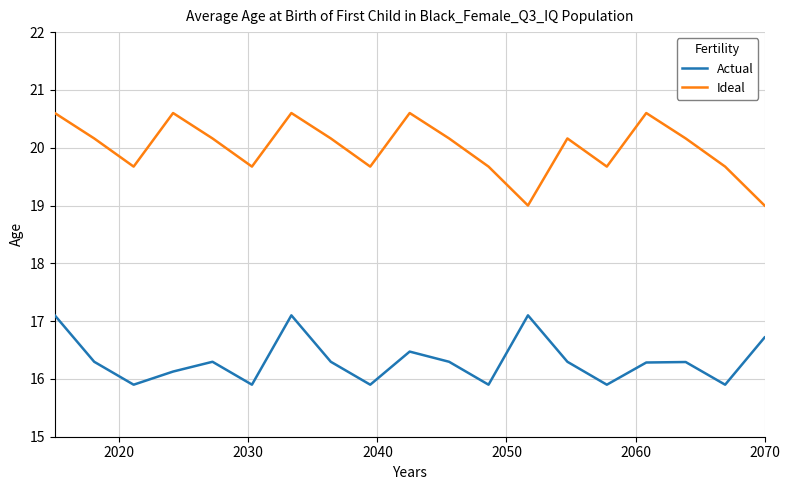

How many interior local peaks does the Ideal series have?

5